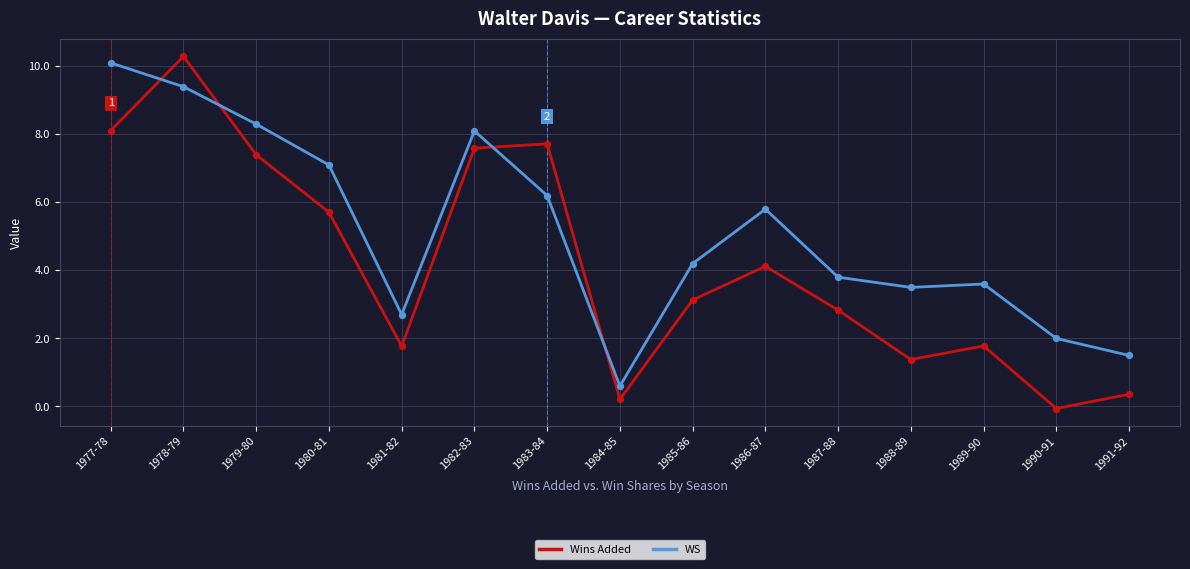

At how many categories does at least one series exceed 0?

15